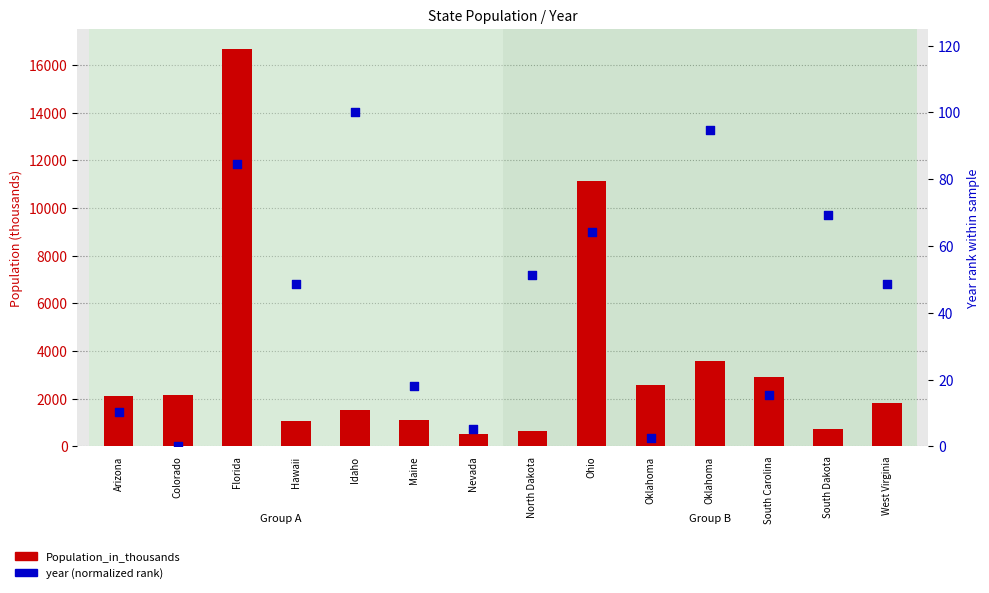

Which series has the largest total across all categories?

Population_in_thousands